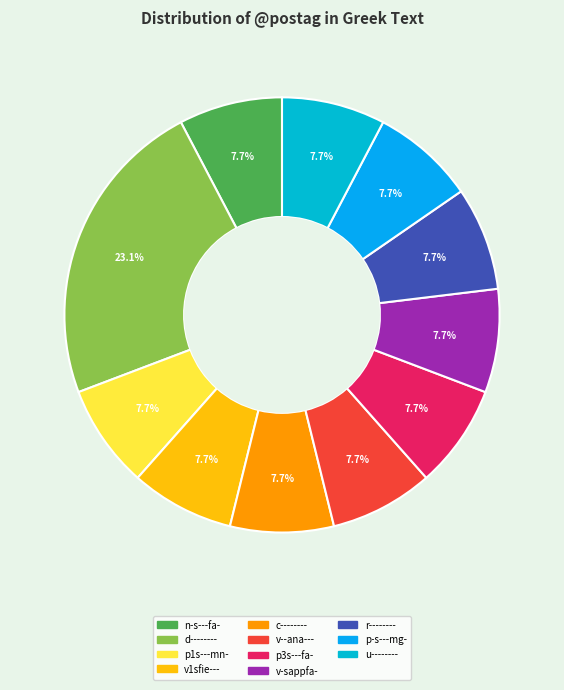

To the nearest percent, what is the average slice percentage?

9%